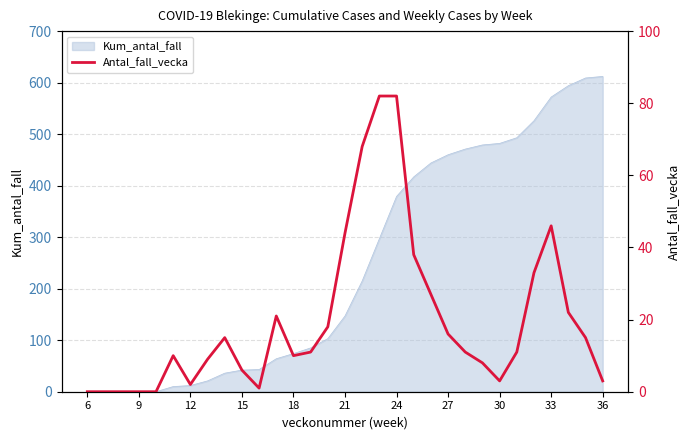

True or false: Kum_antal_fall has a value of 42 at 15.

True